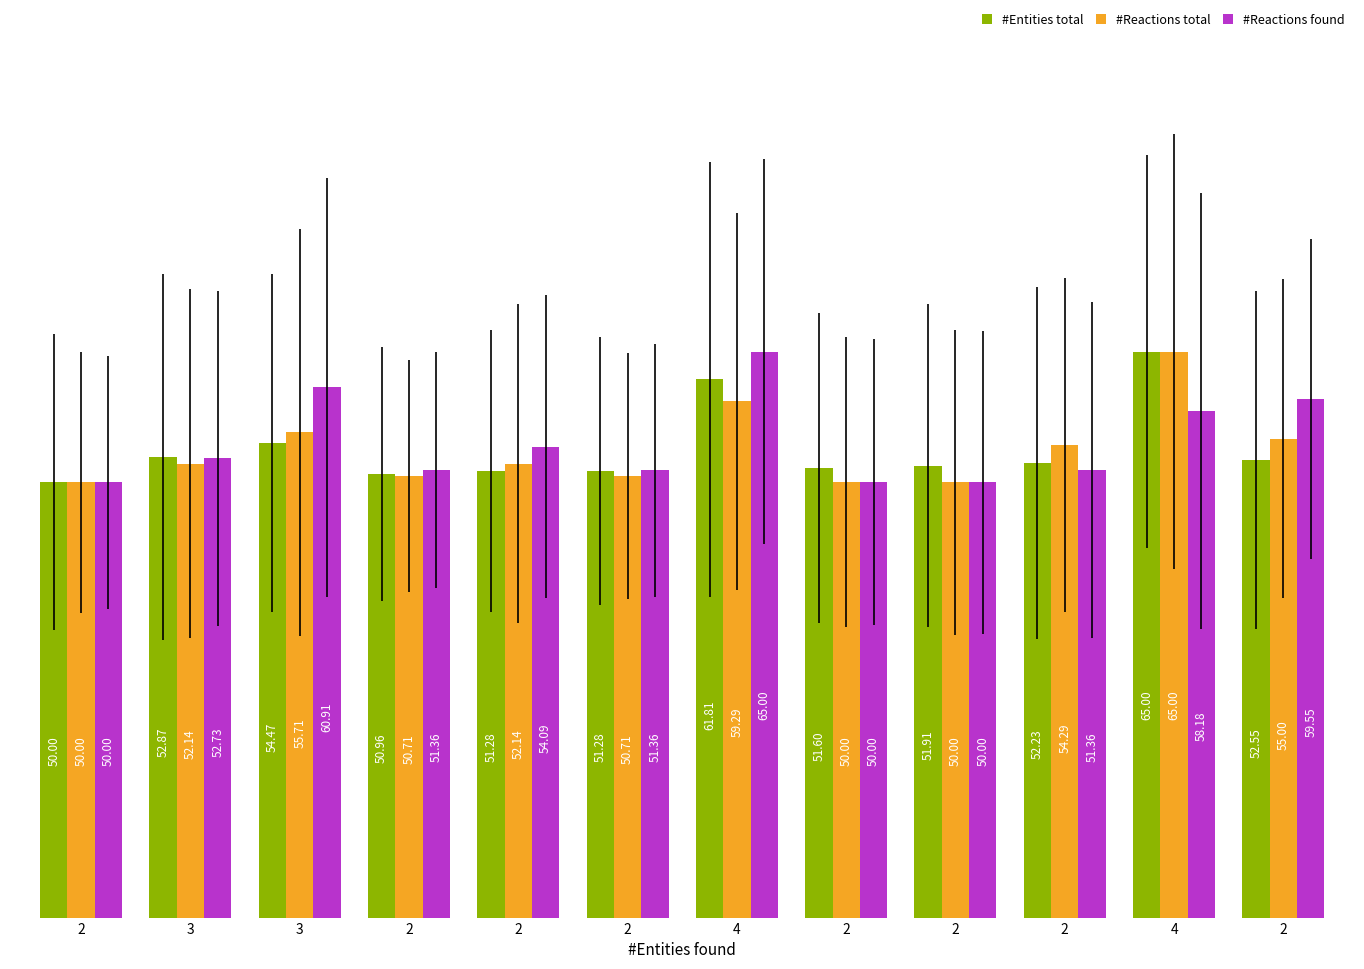

What is the value of the #Reactions total bar at the 9th from the left?

50.0